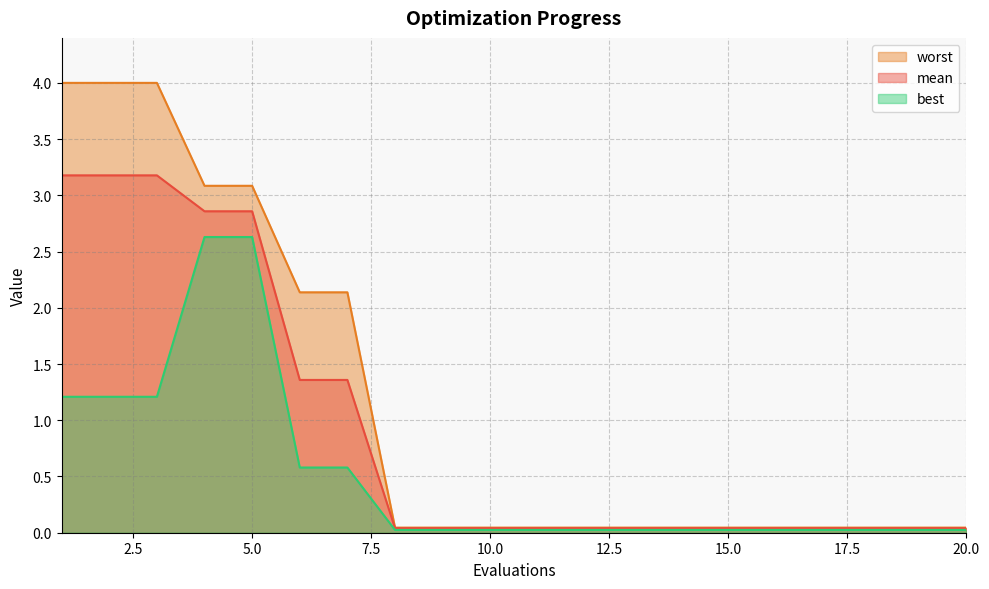

List the series in order of their peak value, lowest first.

best, mean, worst